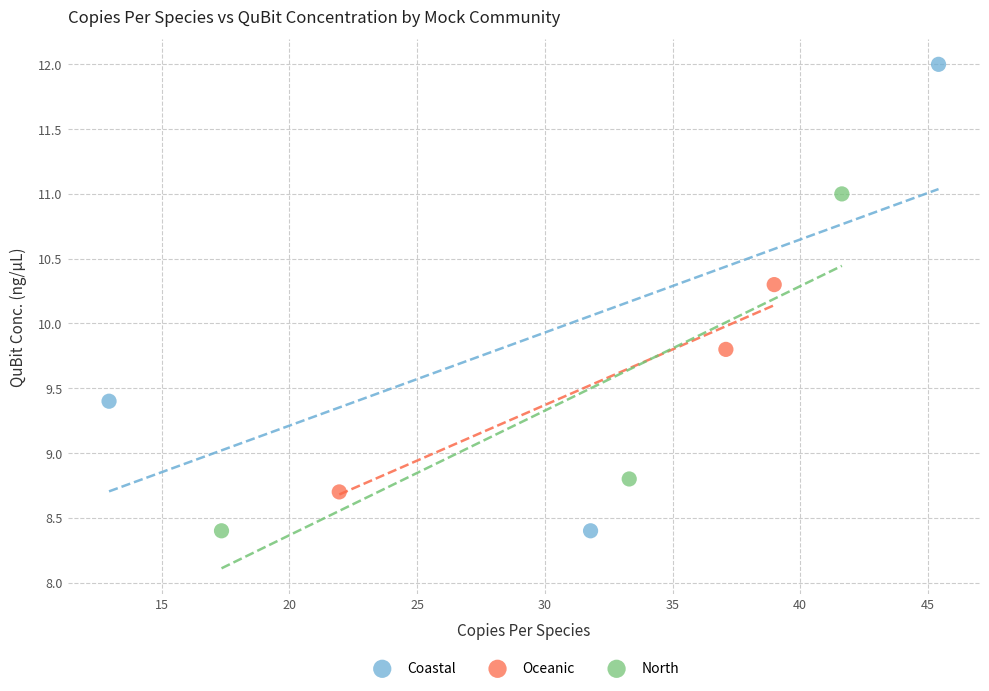

Which series has the largest Y range (max minus min)?

Coastal